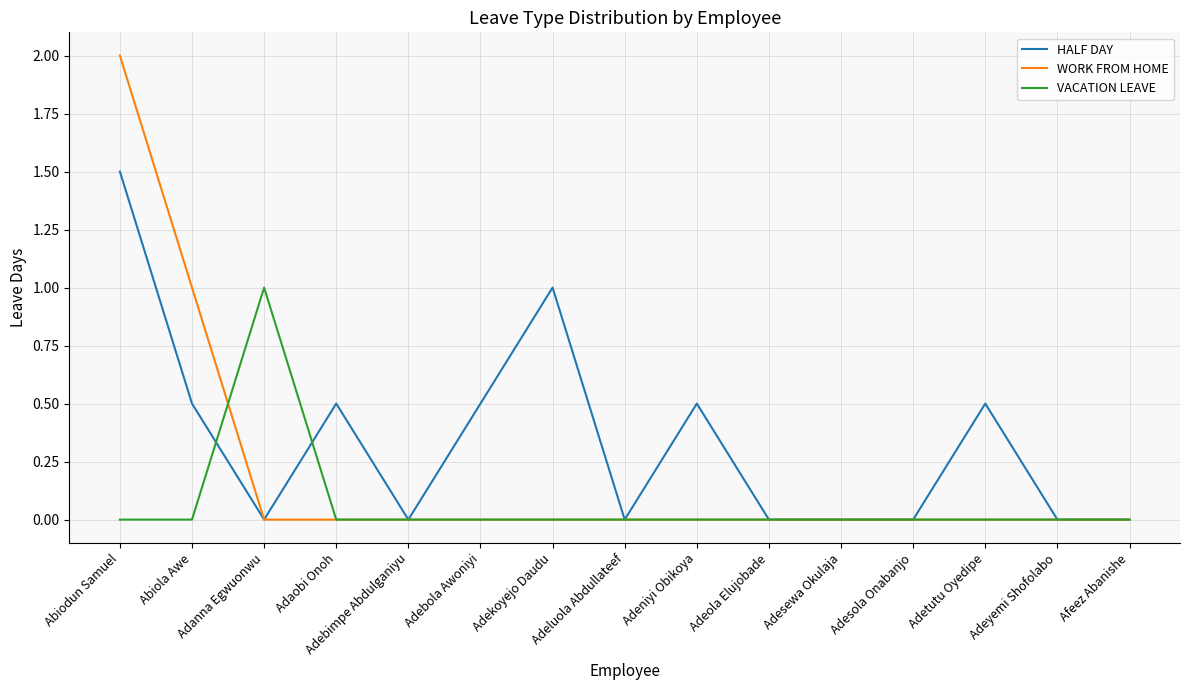

Does the chart have visible grid lines?

Yes